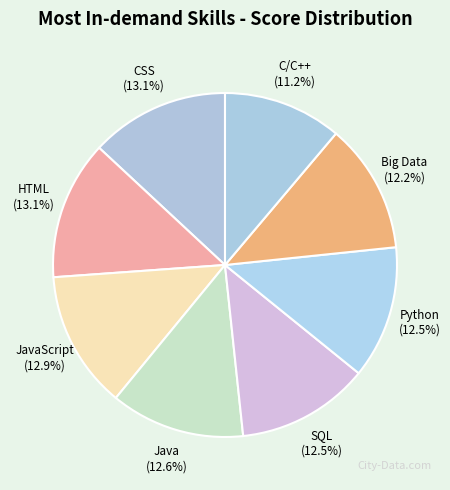

Combined, what portion of the pie is CSS and Big Data?

25.3%